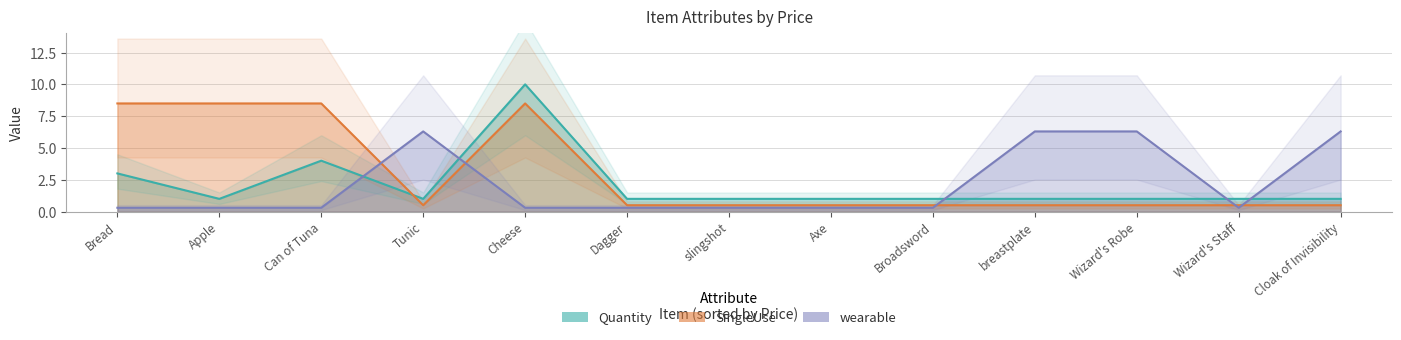

How many lines are shown in the chart?

3